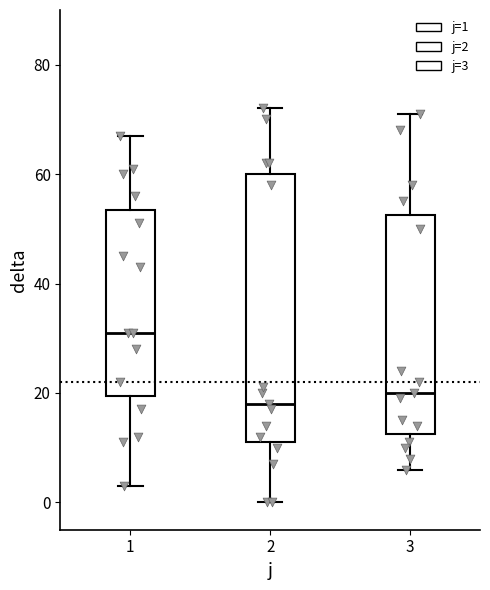

Reading left to right, read every box against the y-axis: the position of its median line, the range the box covers, and the ends of its whiskers. The values are not printed on the chart, so give them approximately, as read against the axis.

1: median 32, box 20 to 54, whiskers 4 to 68
2: median 18, box 12 to 60, whiskers 0 to 72
3: median 20, box 12 to 52, whiskers 6 to 72